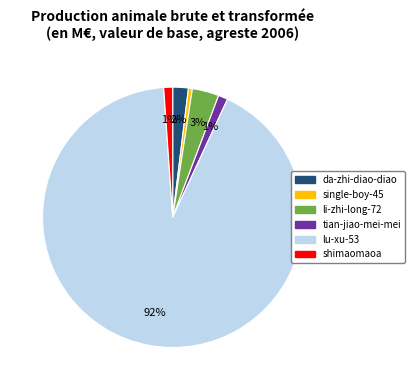

Is single-boy-45 the majority of the pie?

No